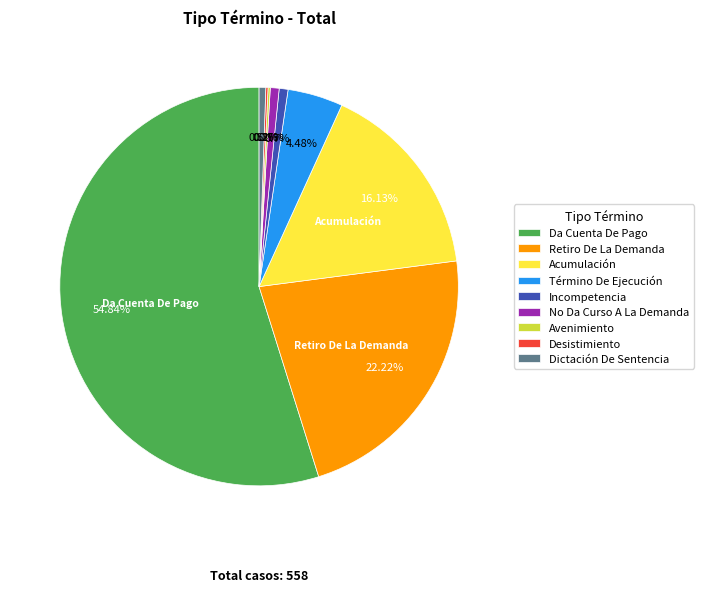

To the nearest percent, what is the combined percentage of Da Cuenta De Pago and No Da Curso A La Demanda?

56%